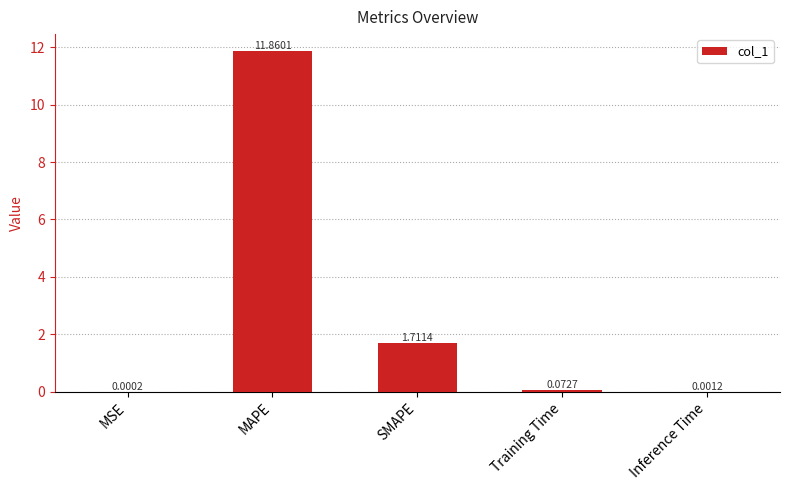

What is the sum of all values?

13.6